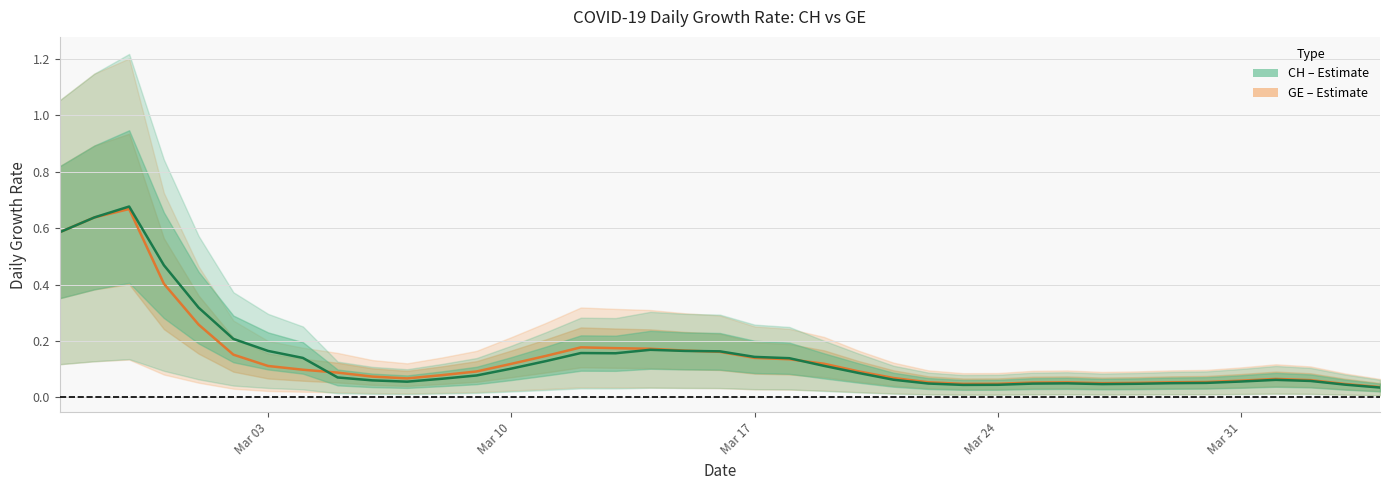

What is the value of the CH point at the 11th from the left?

0.1